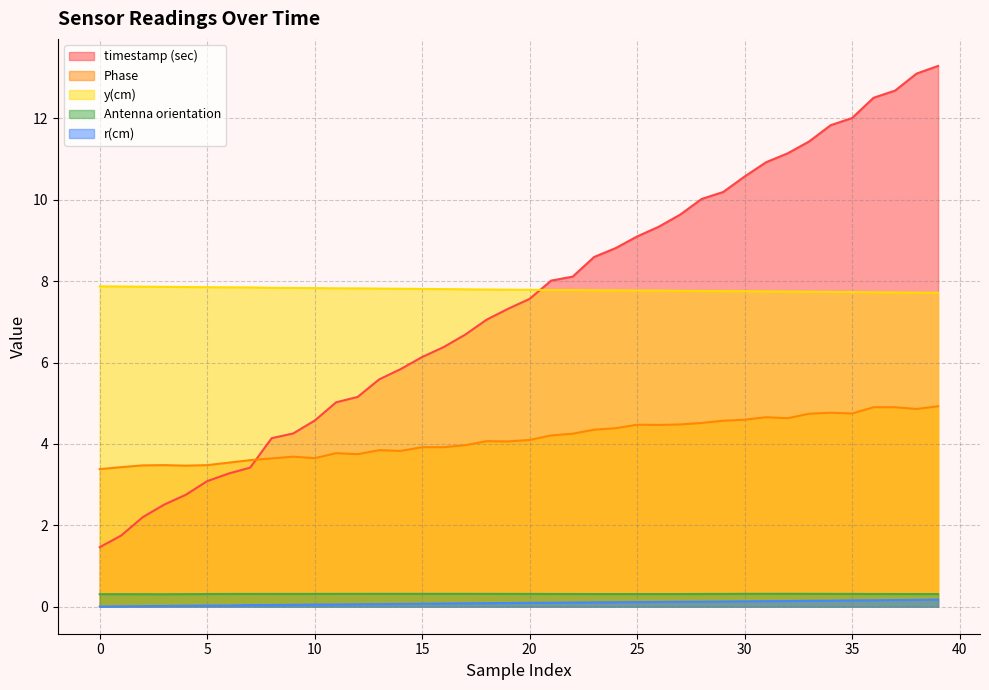

Which series has the largest total across all categories?

y(cm)